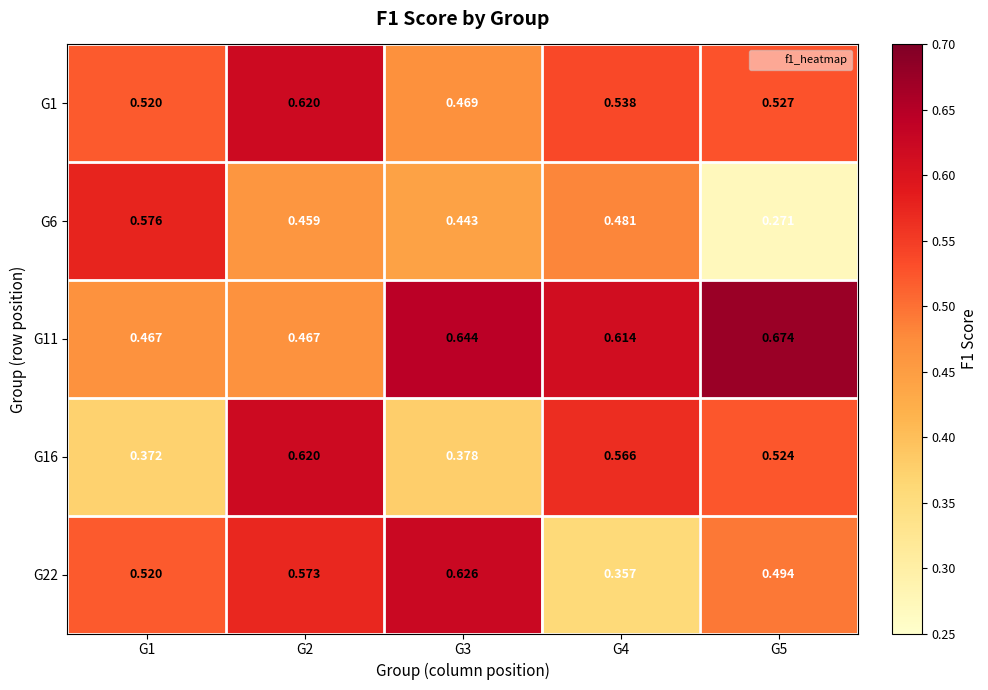

Is the value of G1 at G3 greater than the value of G11 at G4?

No